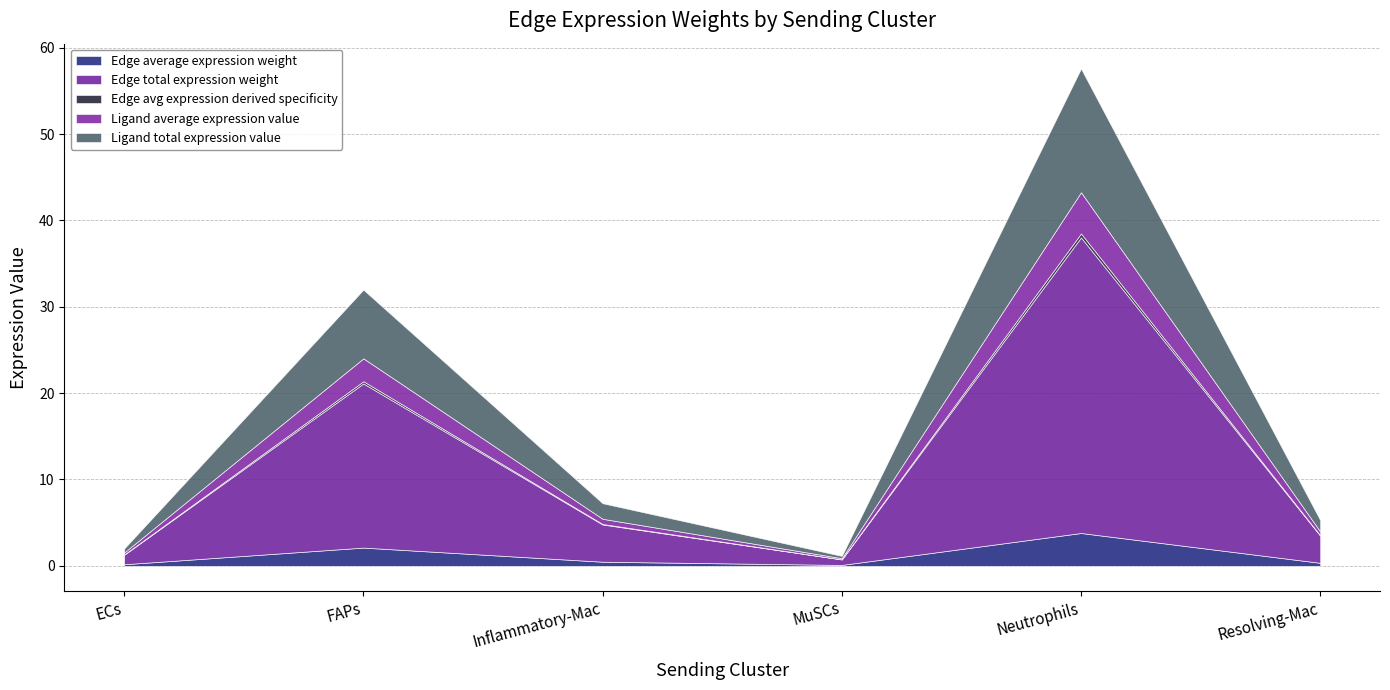

Rank the series by their maximum value, from lowest to highest.

Edge avg expression derived specificity, Edge average expression weight, Ligand average expression value, Ligand total expression value, Edge total expression weight